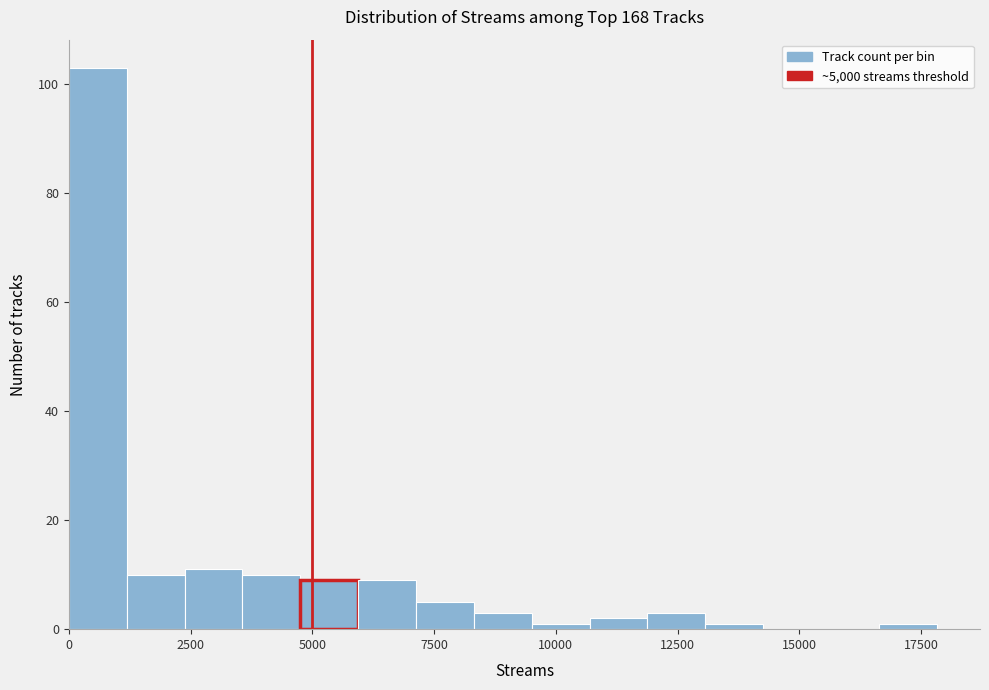

Read against the x-axis, roughly where is the centre of the tallest bar?

500